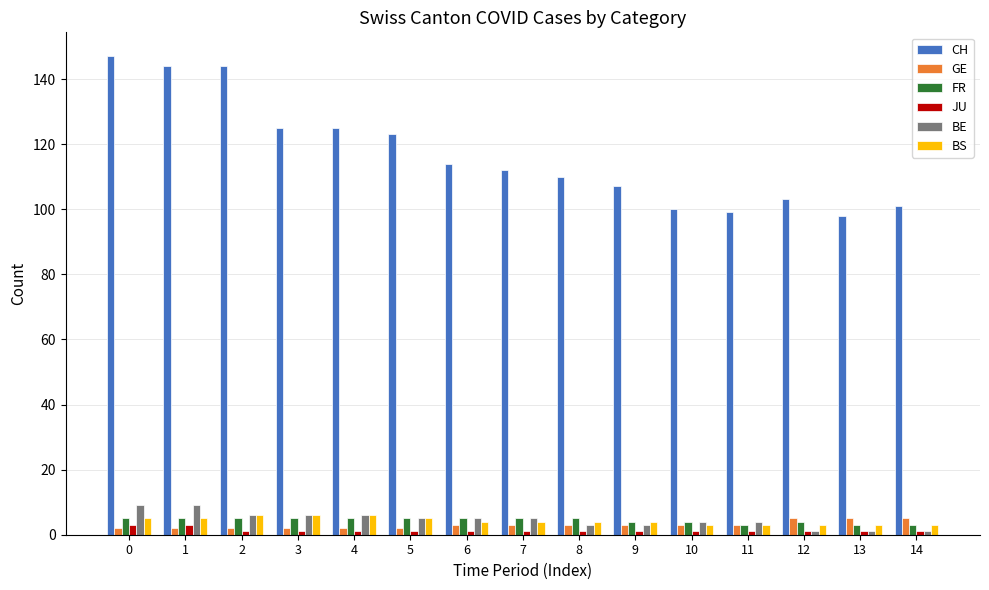

What is the difference between the highest and lowest values at 14?

100